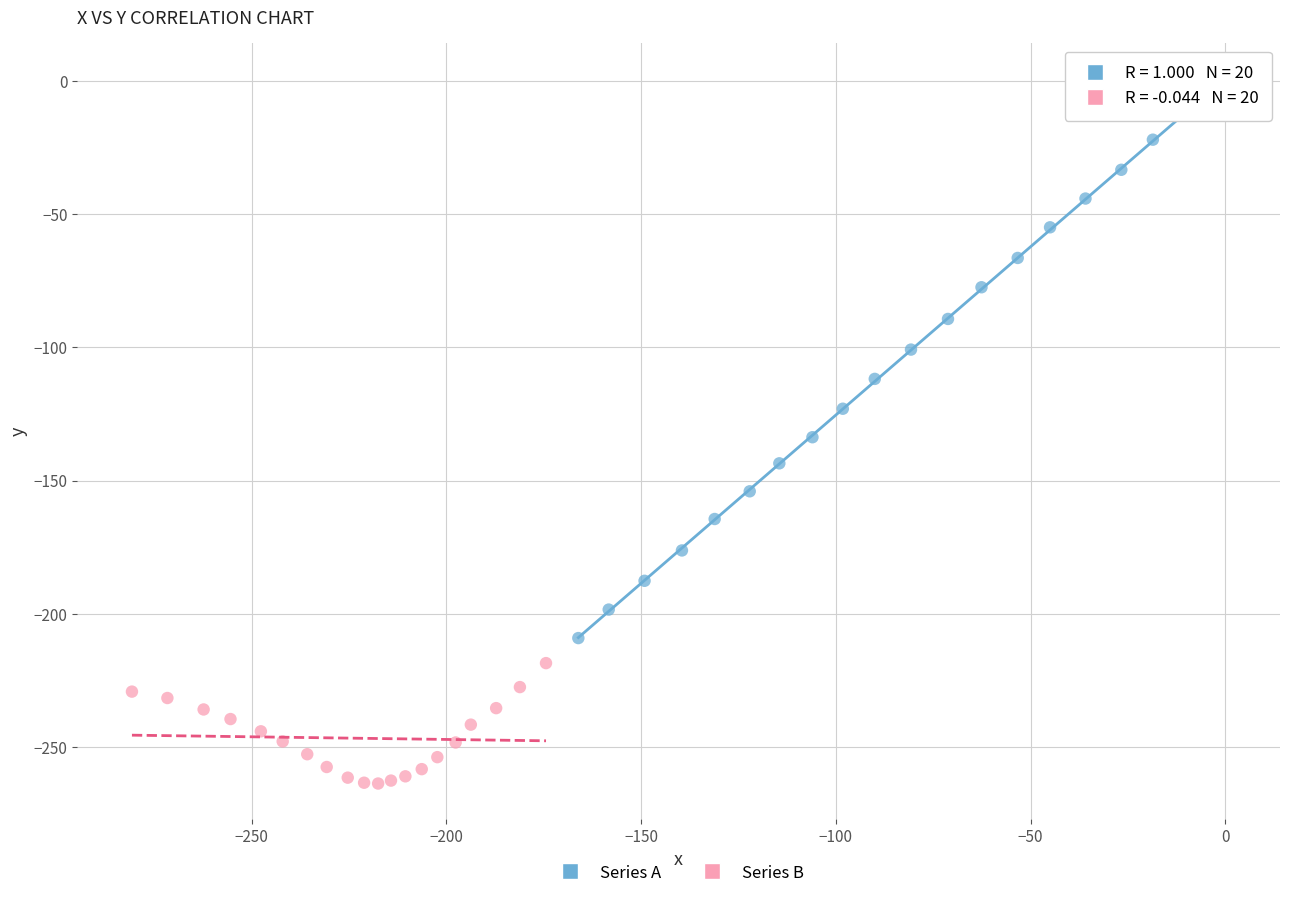

What are all the series names shown in the legend?

Series A, Series B